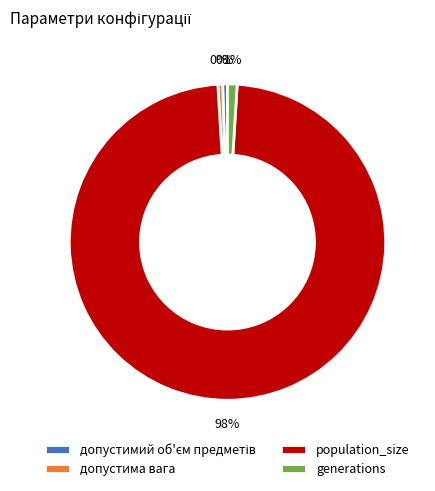

What is the largest slice in the pie chart?

population_size